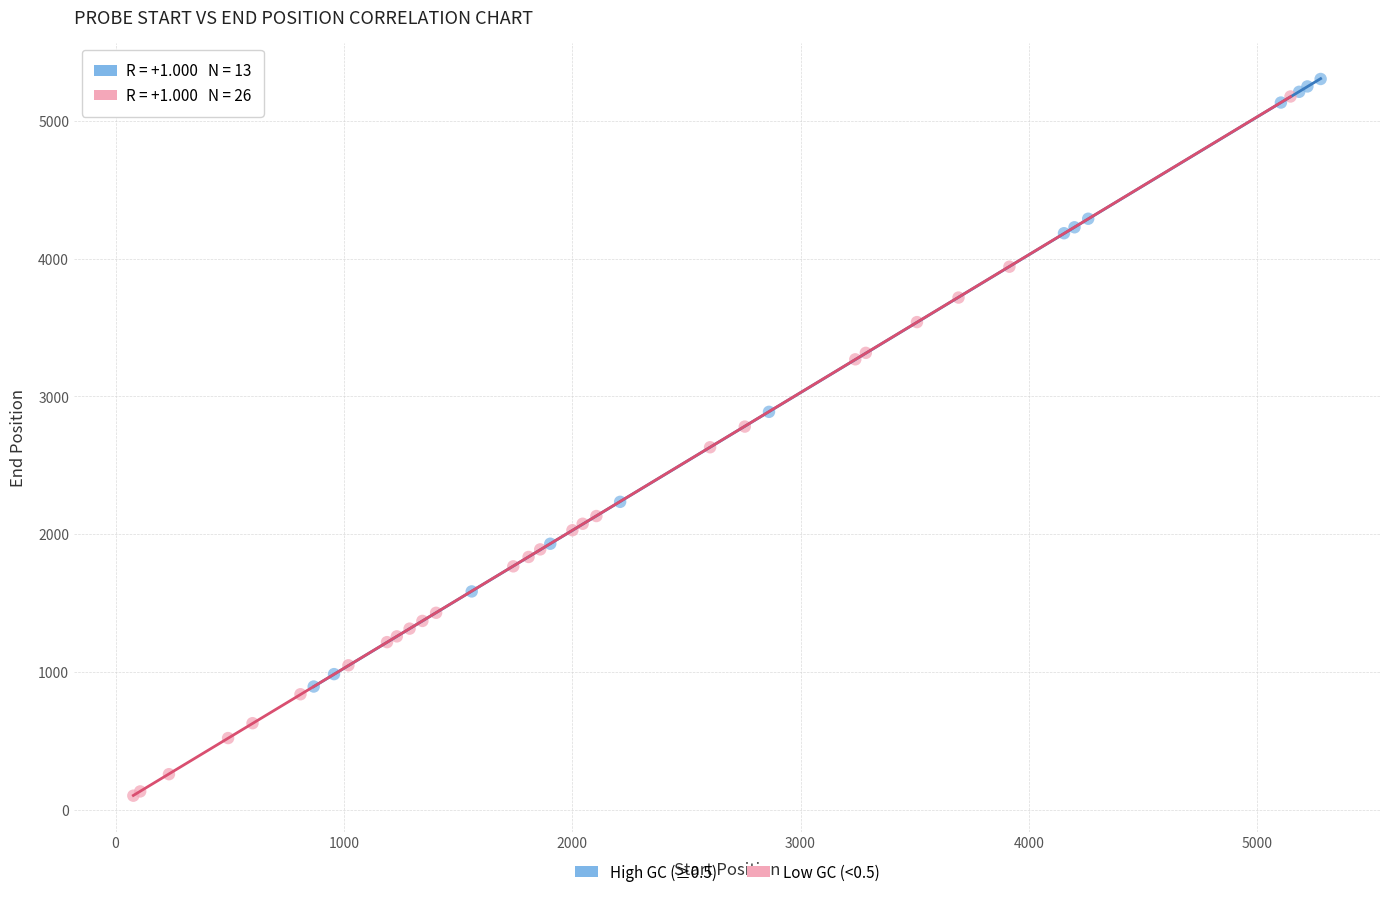

What are all the series names shown in the legend?

High GC (≥0.5), Low GC (<0.5)